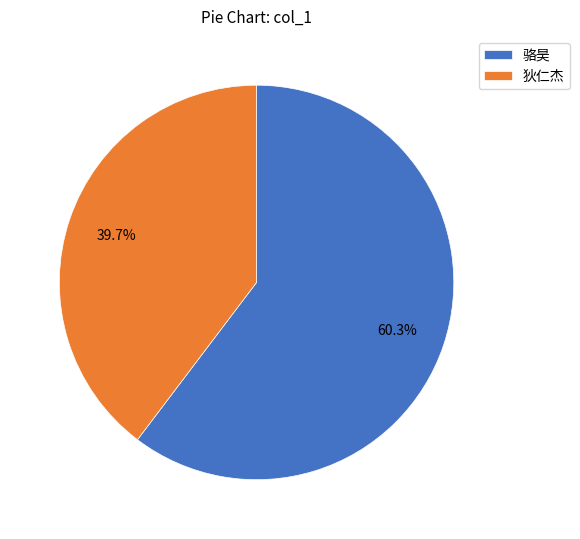

Which category has the biggest portion of the pie?

骆昊